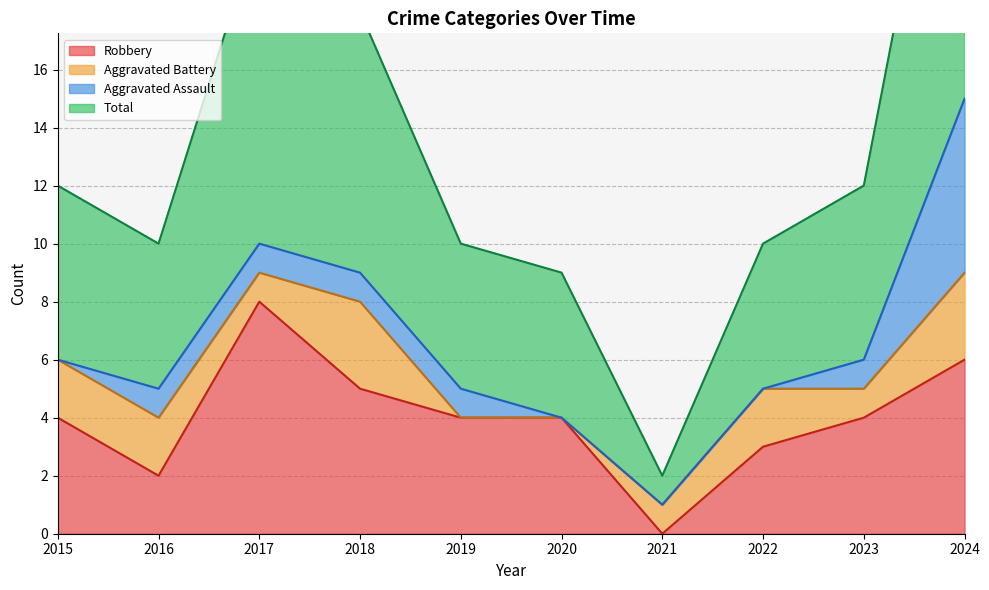

Which has a higher value, 2024 or 2018?

2024